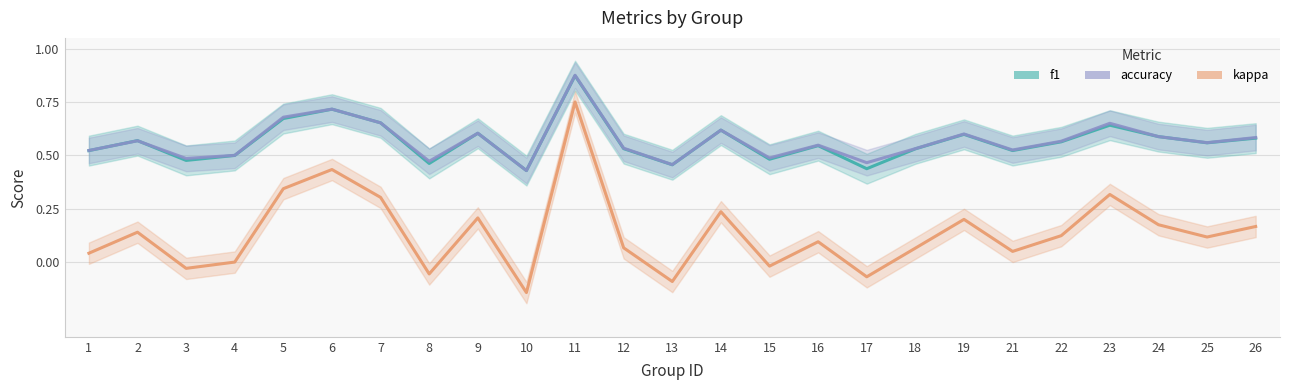

What is the greatest value displayed?

0.9